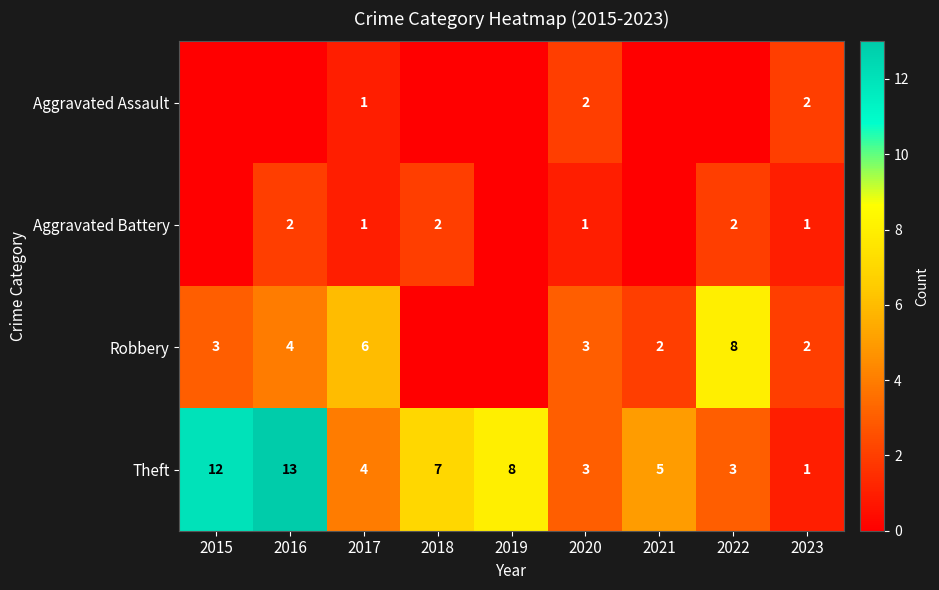

What is the sum of the Theft values at 2018 and 2023?

8